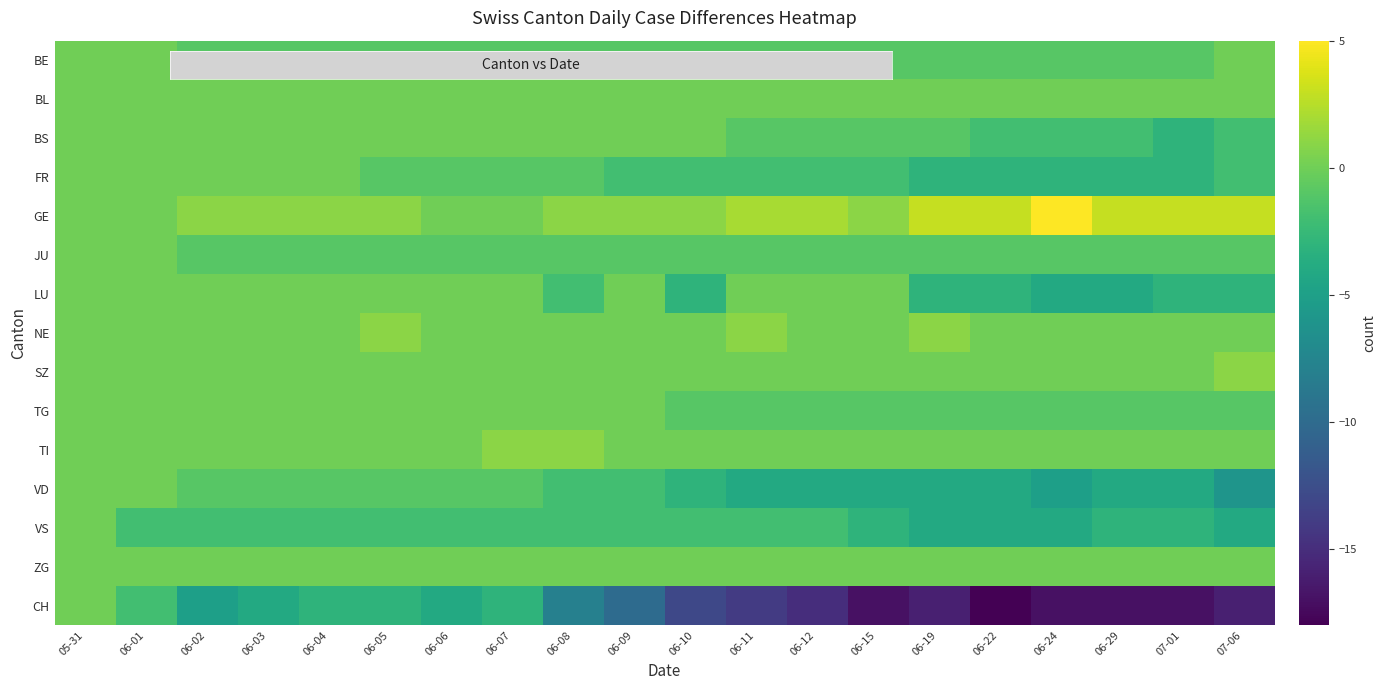

Between 06-01 and 06-11, which series saw the biggest shift?

CH